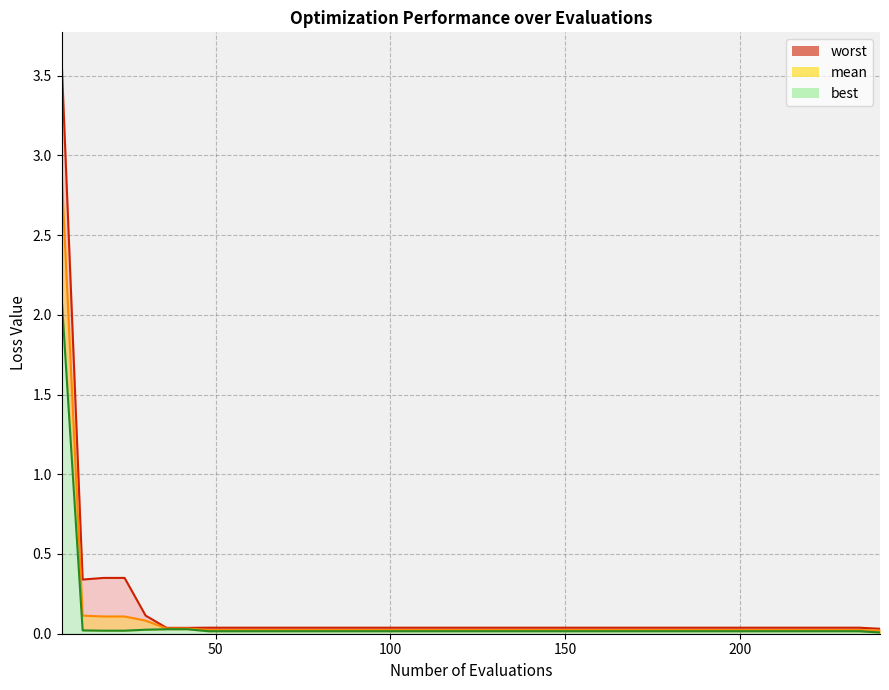

What are all the series names shown in the legend?

mean, best, worst